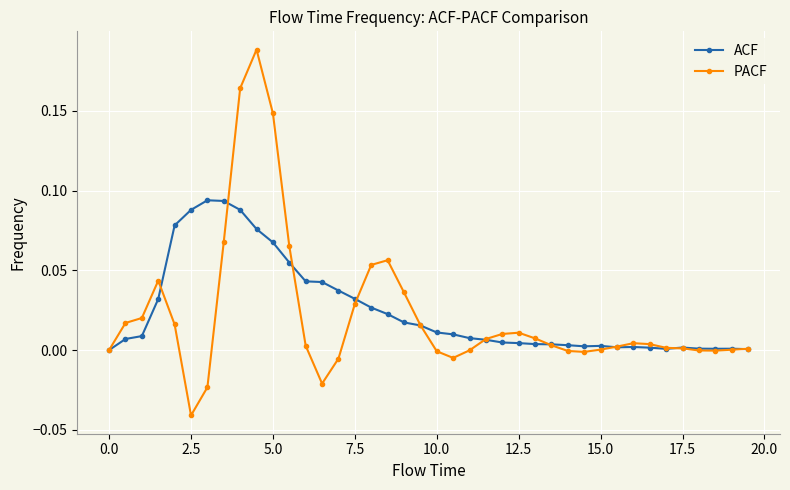

How many lines are shown in the chart?

2